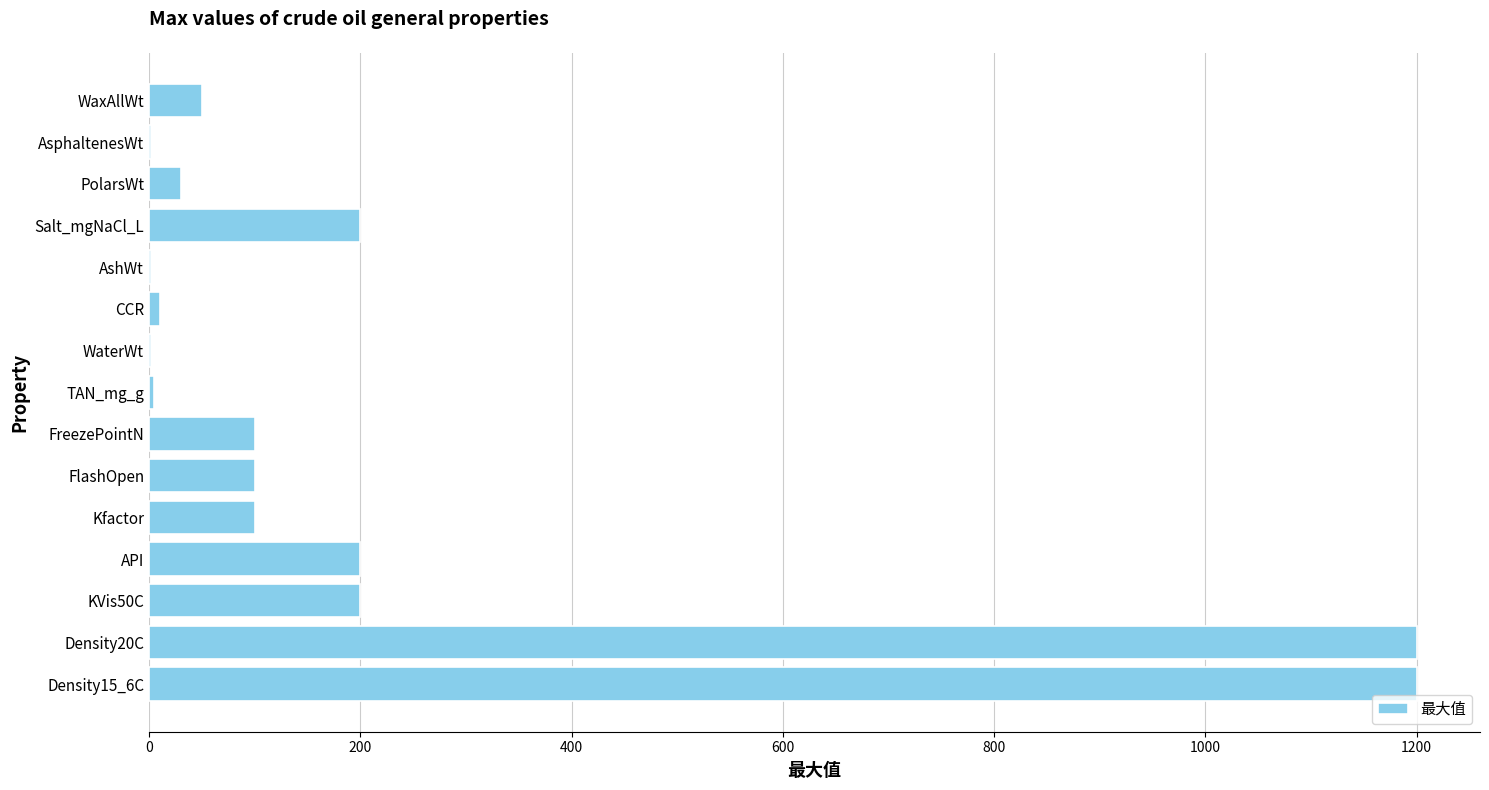

The chart shows a value of 166 at Kfactor. True or false?

False